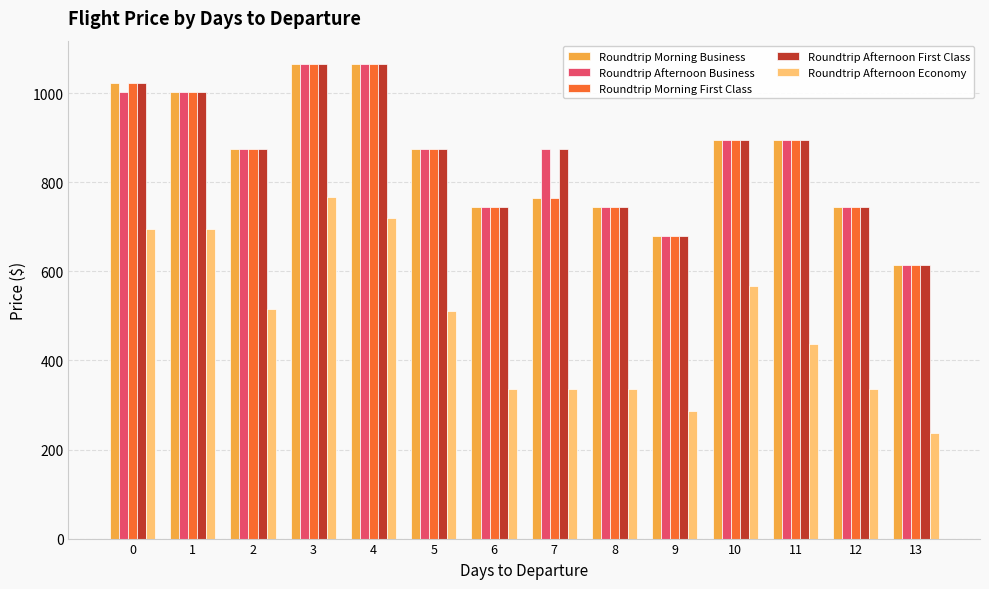

The value of Roundtrip Morning Business at 1 is 1003. True or false?

True